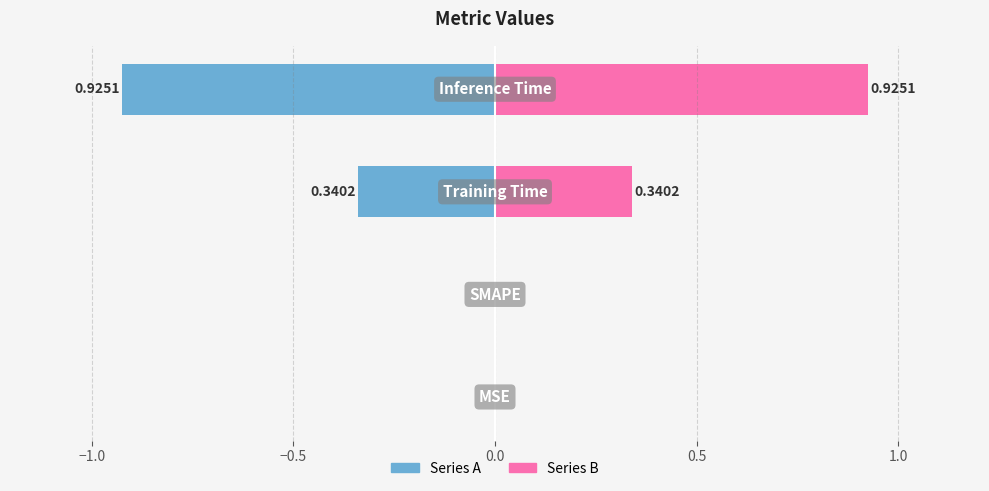

How many data points in col_1 (left) are less than 0?

2